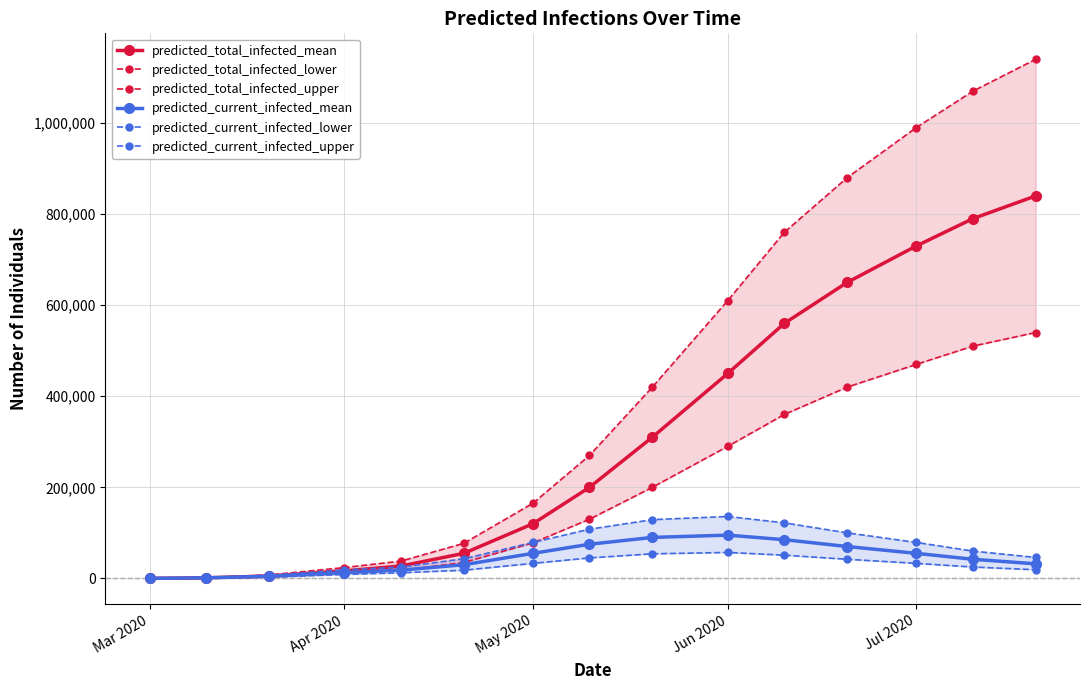

Which series has the widest spread of values?

predicted_total_infected_upper